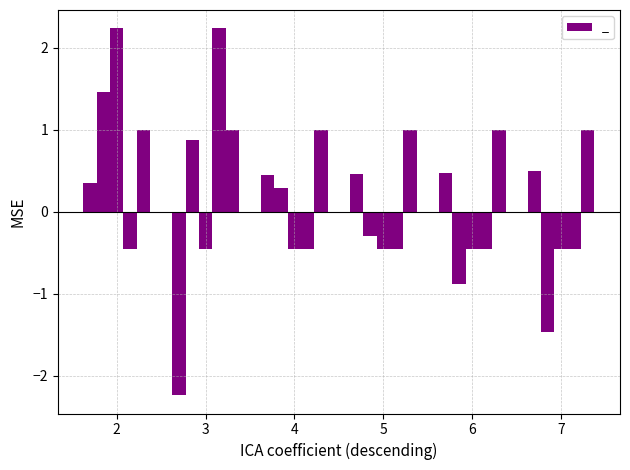

Are the bars grouped side by side (vs. stacked)?

Yes